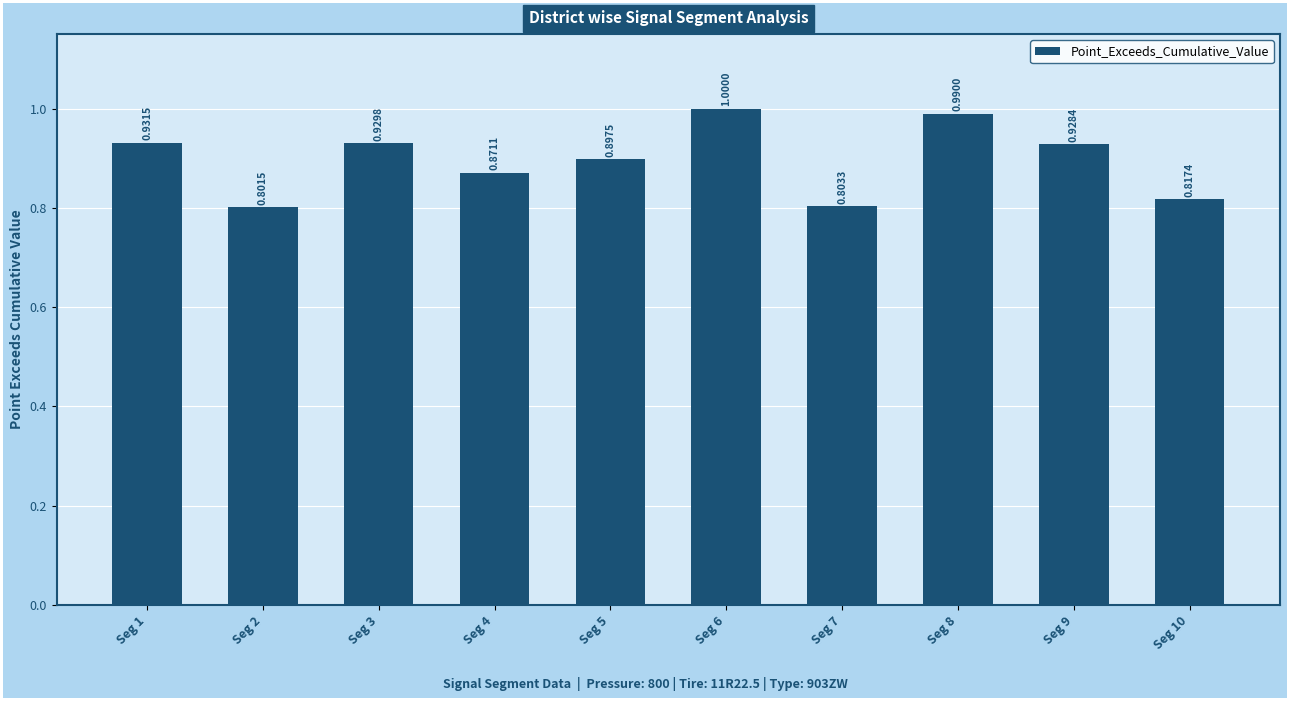

At which category does the chart reach its peak across all series?

Seg 6